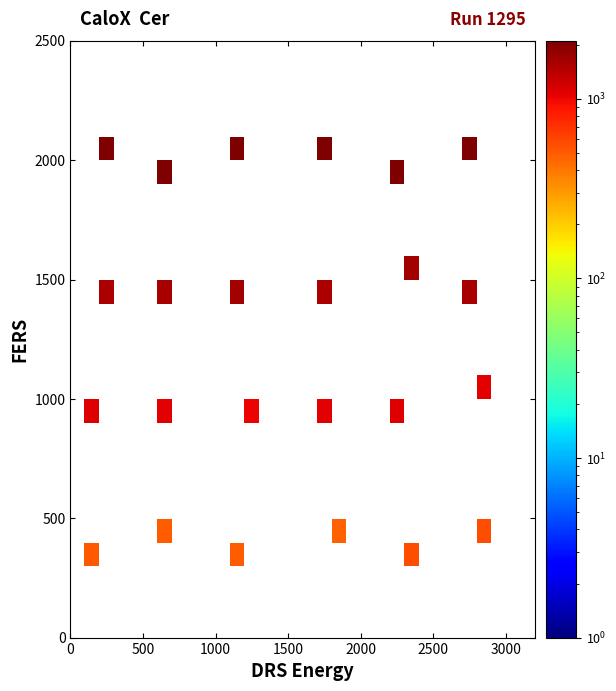

How many distinct data groups are displayed?

25